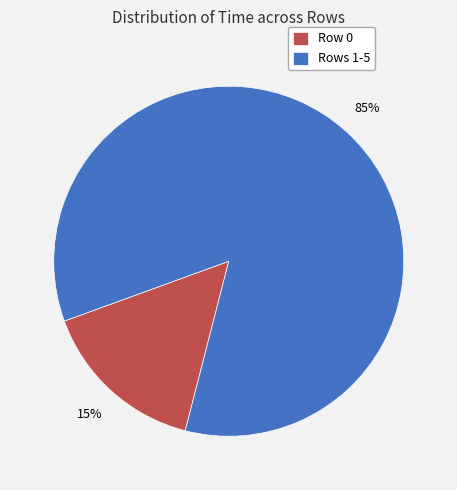

Between Row 0 and Rows 1-5, which is larger?

Rows 1-5